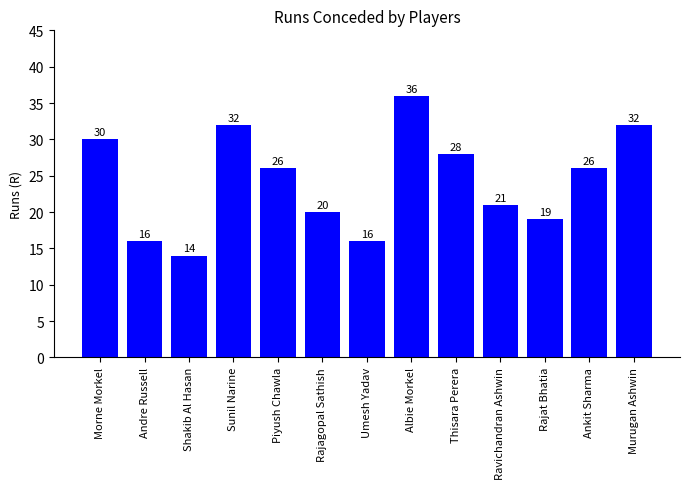

What is the difference between the maximum and minimum values?

22